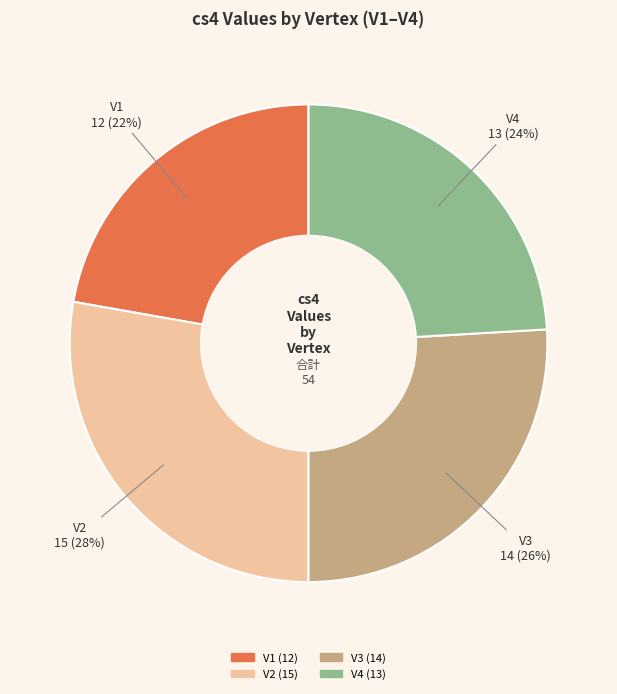

Is there a majority slice in this chart?

No